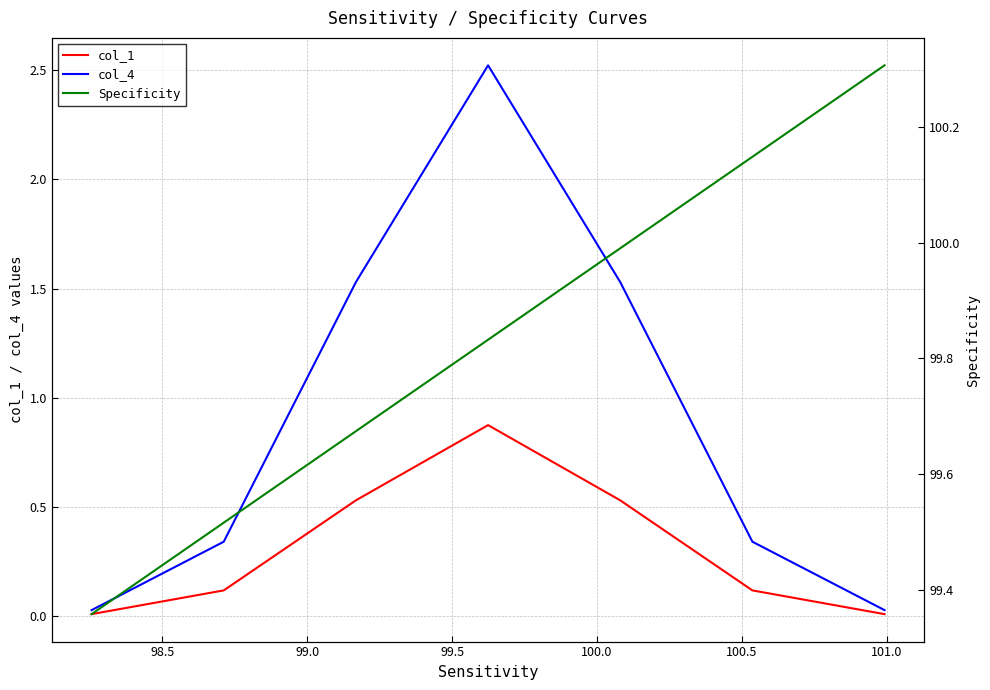

Rank the series at 100.0 from highest to lowest value.

Specificity, col_4, col_1